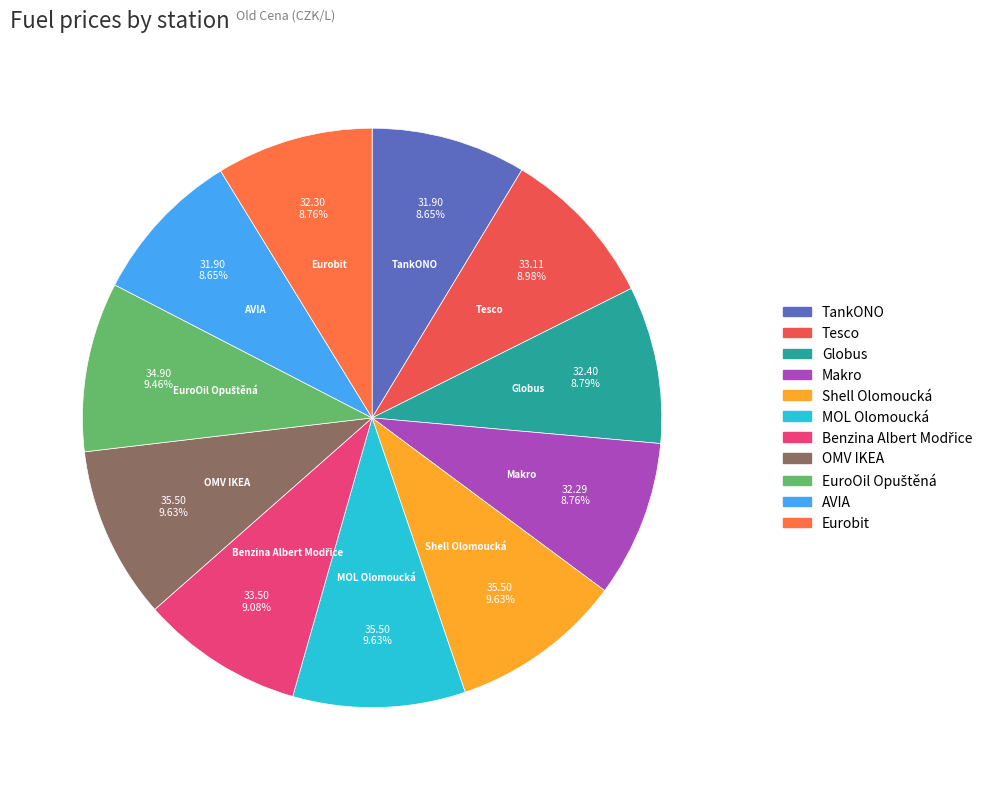

Approximately how many times larger is the value at AVIA compared to OMV IKEA?

0.9